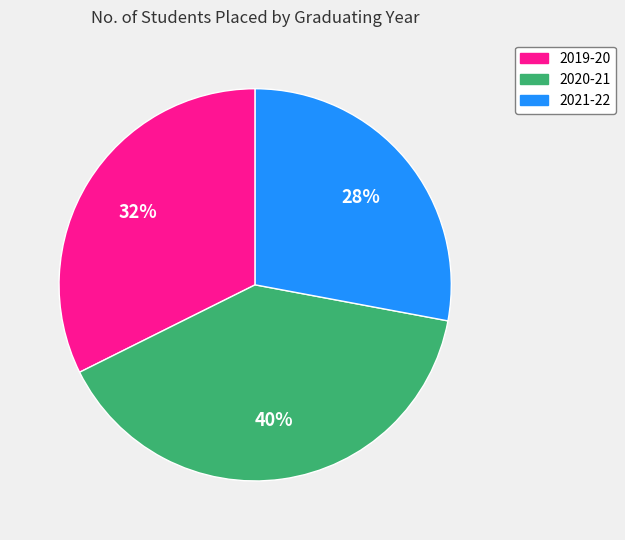

To the nearest percent, what portion does 2021-22 represent?

28%